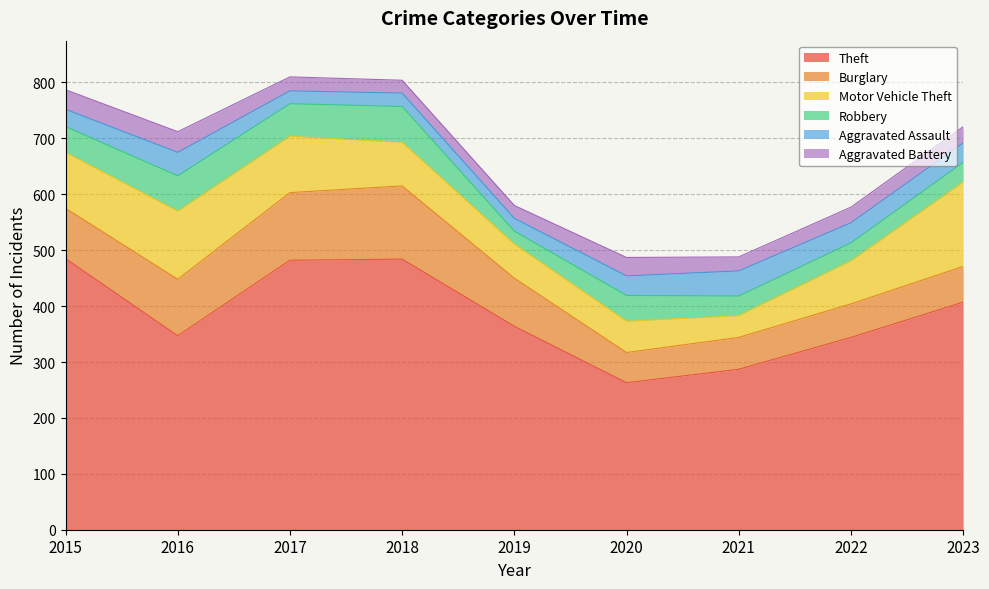

The Aggravated Battery series shows 35 at 2015. True or false?

True